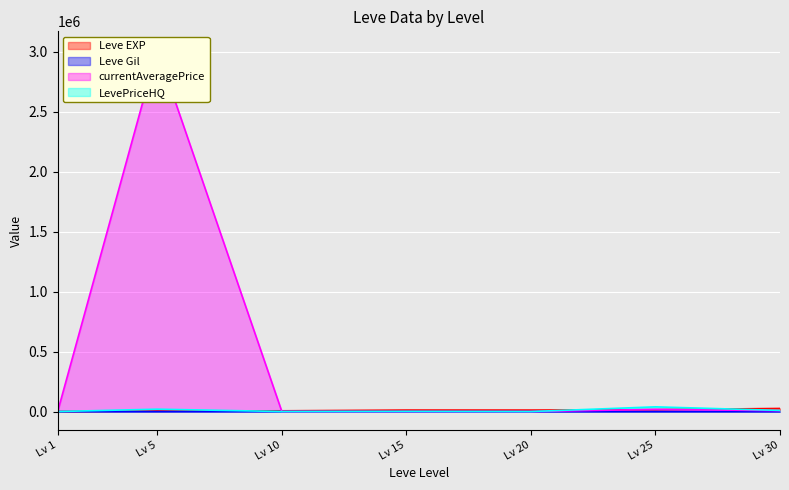

Reading left to right, extract all data points from this chart.

Leve EXP: 630.0	5220.0	6880.0	13040.0	12960.0	16080.0	26530.0
Leve Gil: 113.0	220.0	880.0	299.0	150.0	287.0	176.0
currentAveragePrice: 801.8	3017499.8	1012.0	849.5	911.5	18737.1	8014.0
LevePriceHQ: 801.8	20499.5	1012.0	2000.0	795.0	39999.0	10032.0